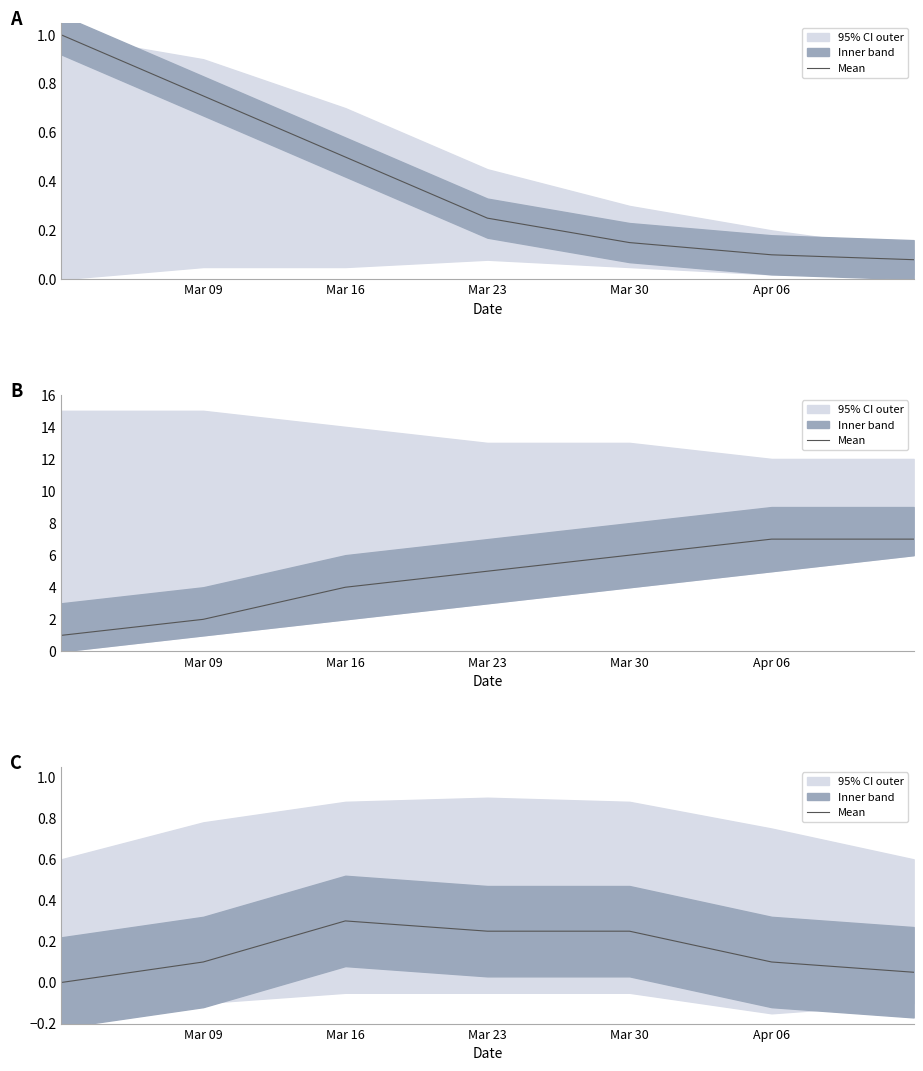

The value at Mar 23 is 0.2. True or false?

True